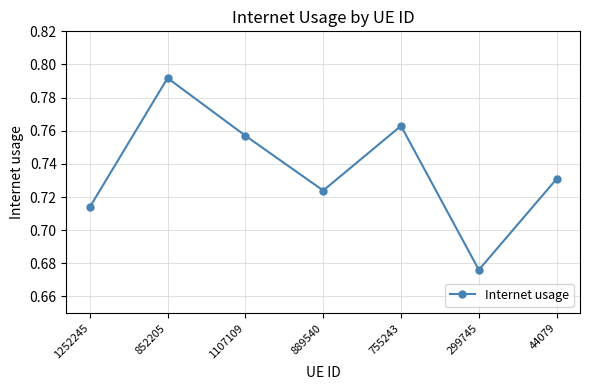

What is the sum of all values?

5.2